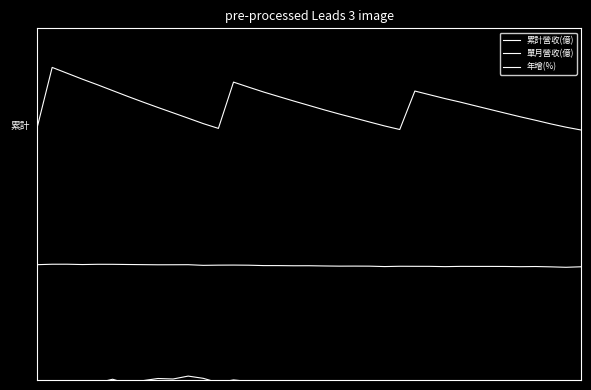

How many interior local valleys does the 單月營收(億) series have?

9